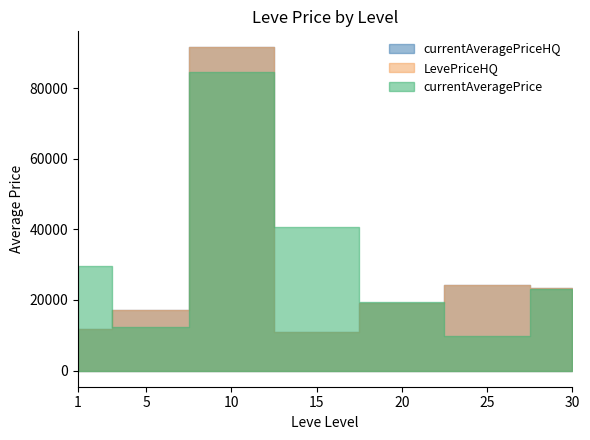

Rank the series at 5 from lowest to highest value.

currentAveragePriceHQ, currentAveragePrice, LevePriceHQ